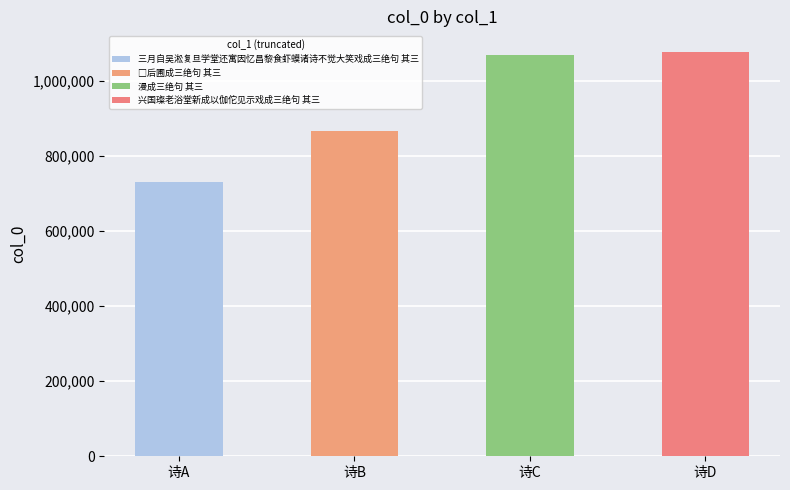

Reading right to left, list all the values displayed in this chart.

1078230	1069037	866424	730669